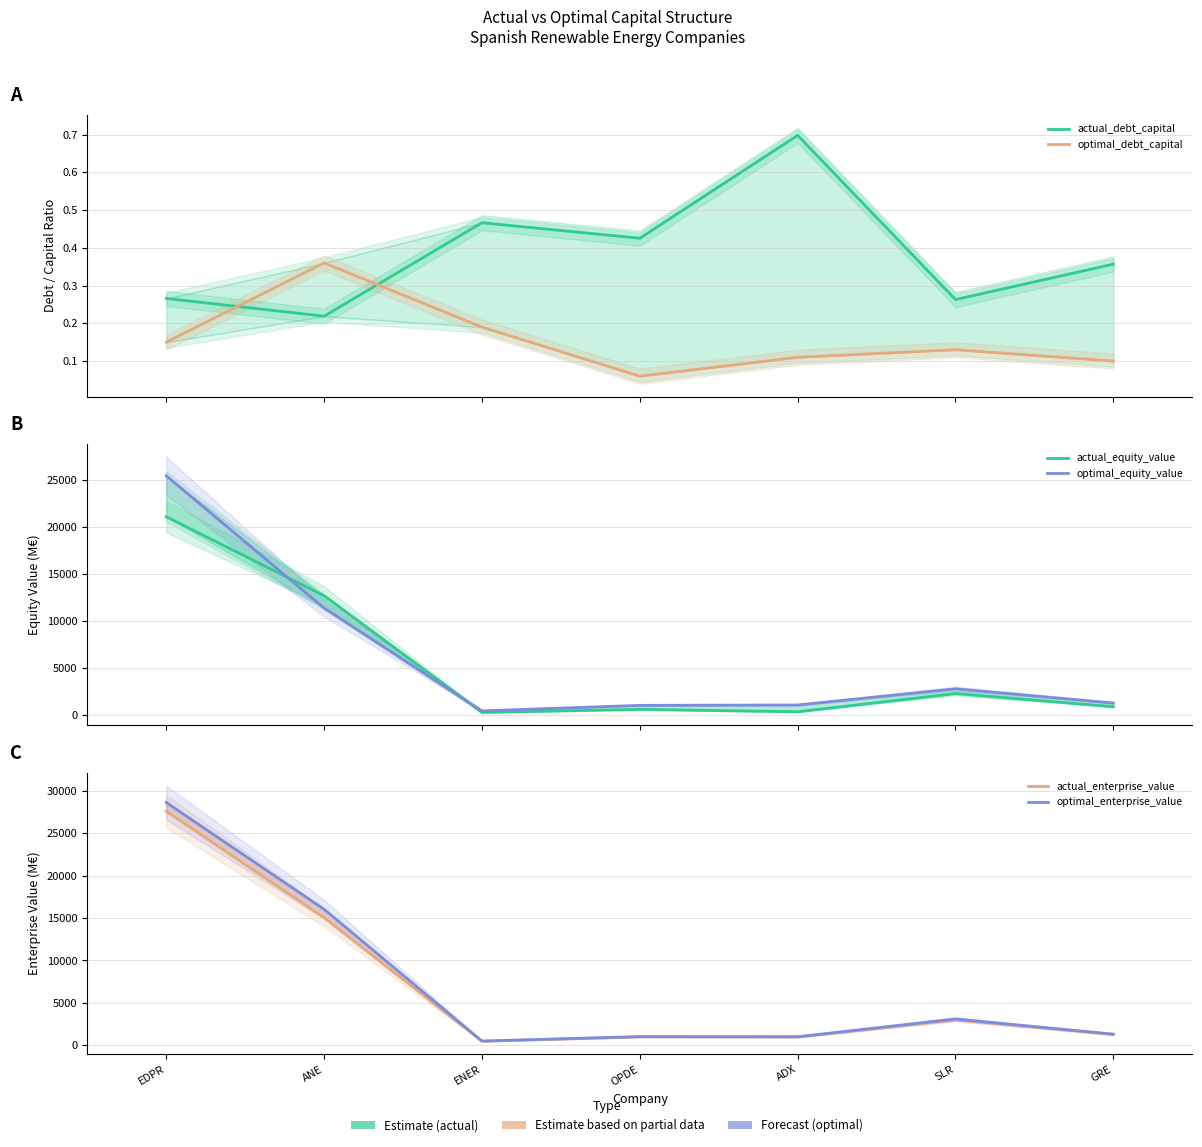

Reading left to right, list all the values displayed in this chart.

actual_debt_capital: 0.3	0.2	0.5	0.4	0.7	0.3	0.4
optimal_debt_capital: 0.1	0.4	0.2	0.1	0.1	0.1	0.1
actual_equity_value: 21126.7	12711.8	278.1	607.5	352.7	2286.2	889.4
optimal_equity_value: 25487.0	11395.0	445.1	1031.7	1073.0	2796.3	1279.1
actual_enterprise_value: 27598.6	15051.3	464.1	979.9	962.8	2993.6	1267.4
optimal_enterprise_value: 28622.4	16030.7	487.1	1017.7	996.4	3091.0	1302.0